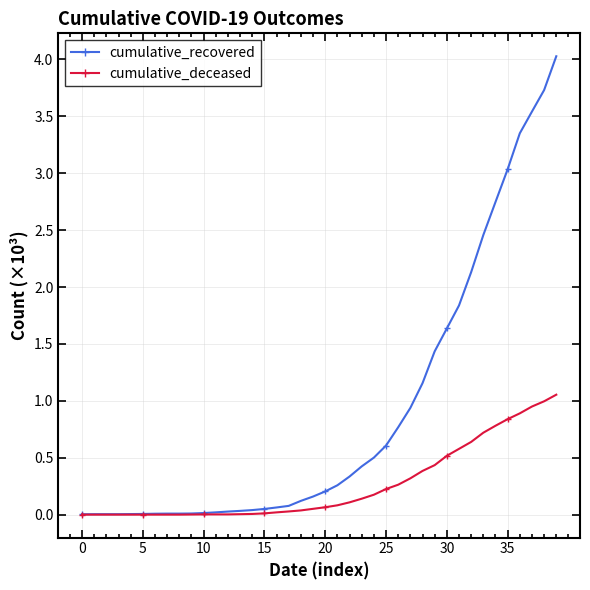

Rank the series by their maximum value, from highest to lowest.

cumulative_recovered, cumulative_deceased